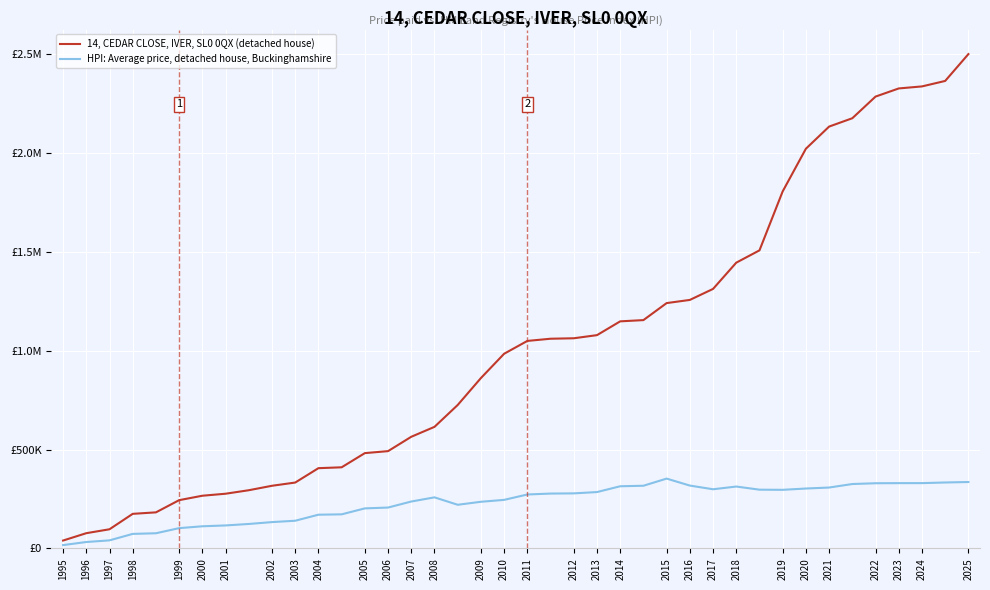

True or false: HPI: Average price, detached house, Buckinghamshire and 14, CEDAR CLOSE, IVER, SL0 0QX (detached house) cross at least once.

False